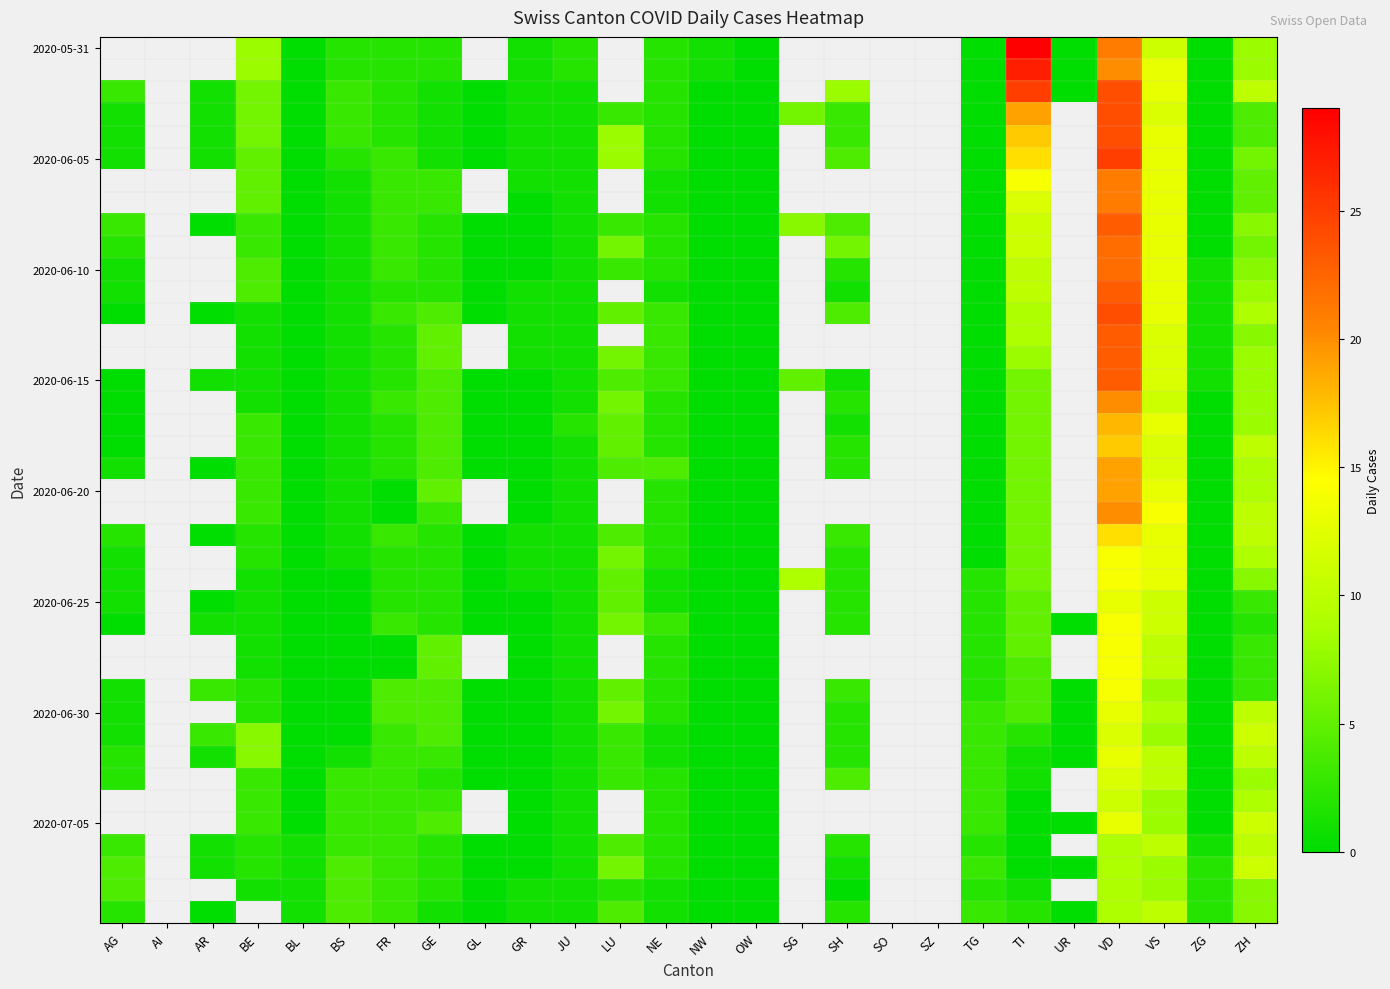

What is the greatest value displayed?

29.0